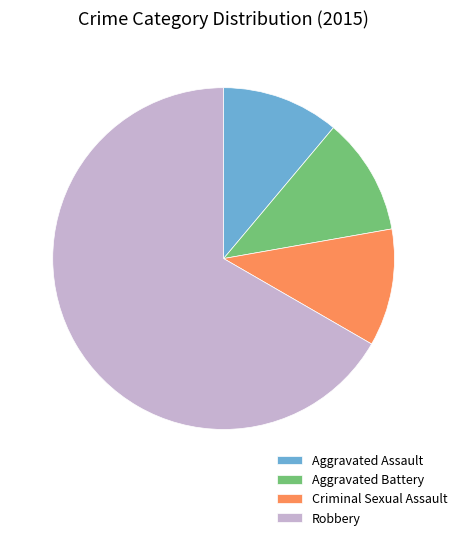

Which slice is the largest?

Robbery